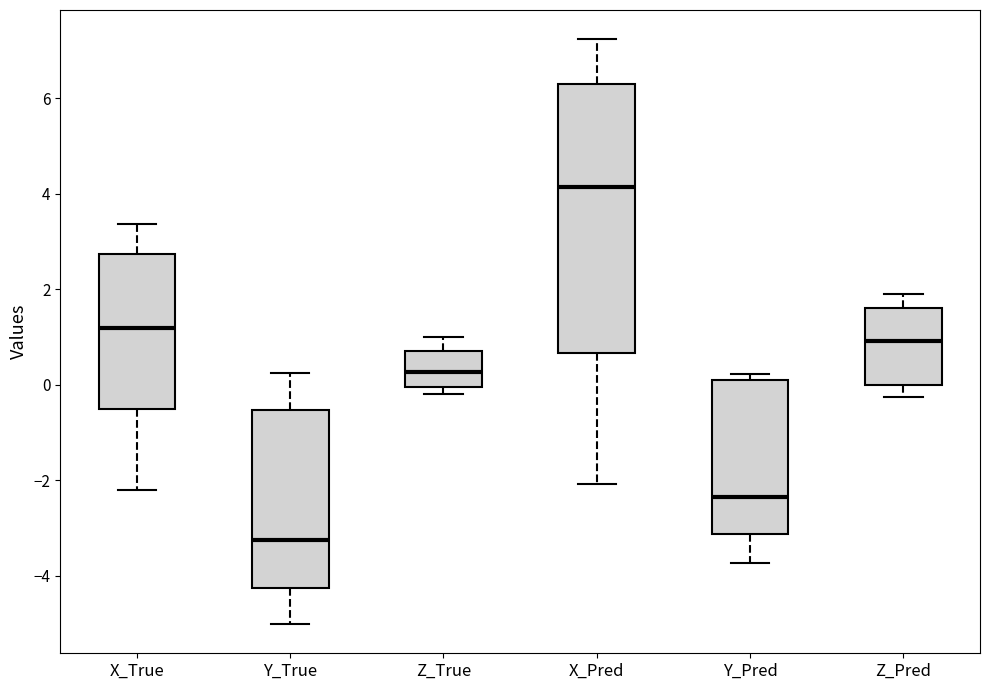

Which box has the highest median line?

X_Pred